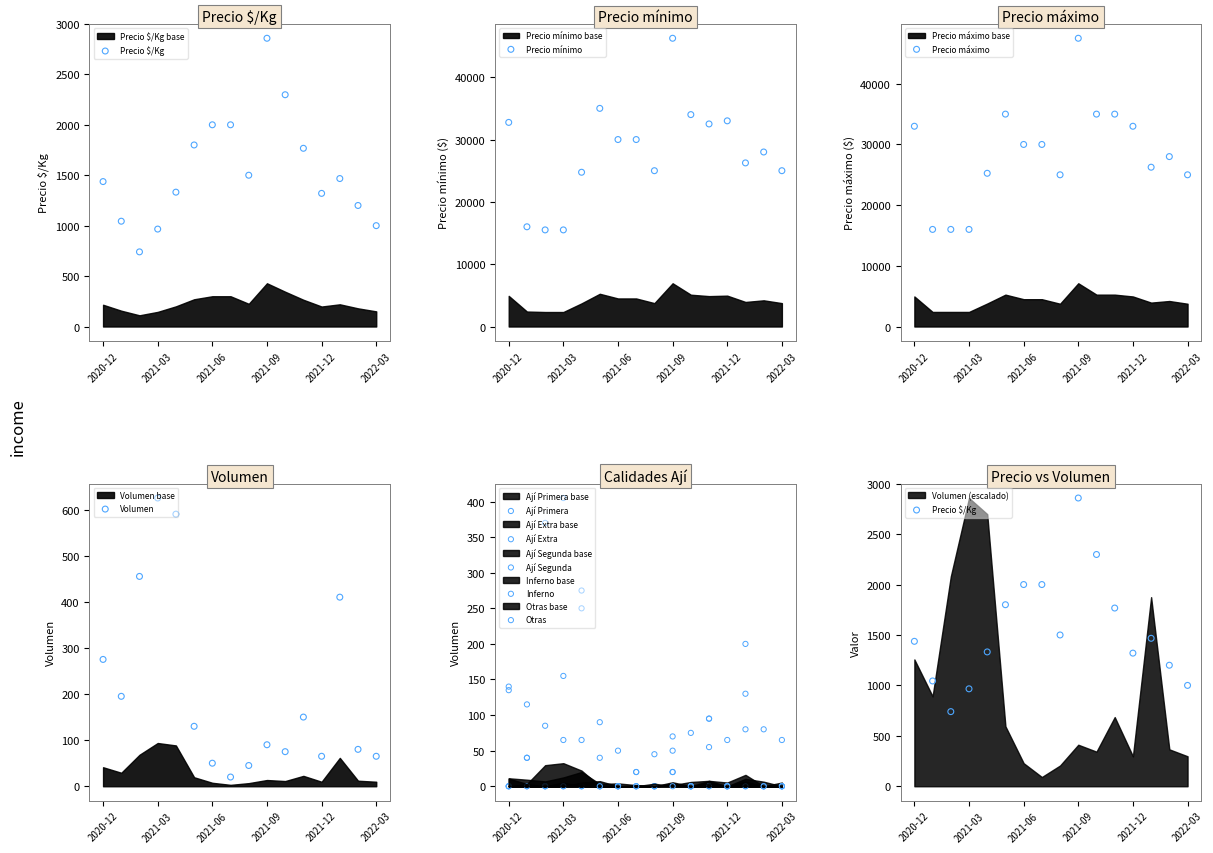

Which series has the largest total across all categories?

Precio máximo